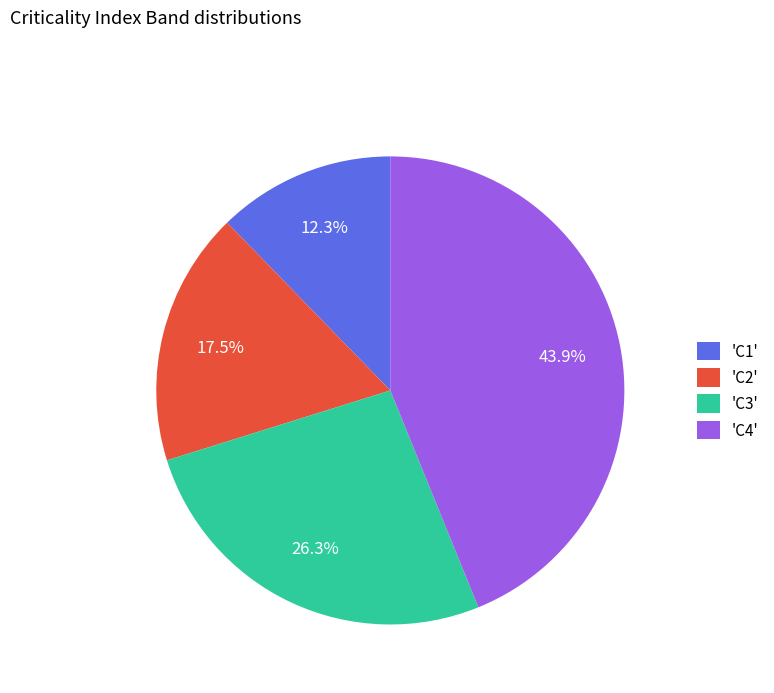

Do 'C3' and 'C4' together represent more than half of the pie?

Yes